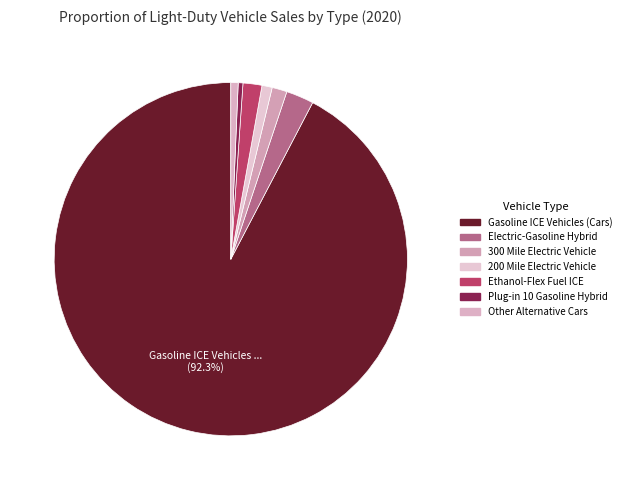

Count the number of slices in the pie.

7